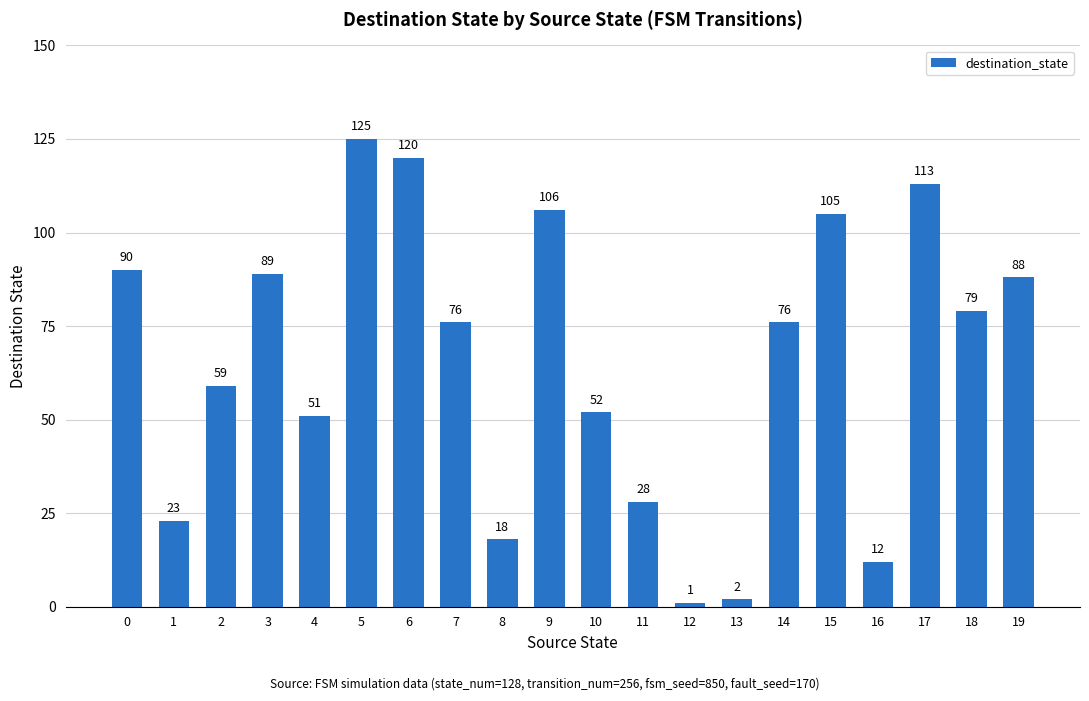

What is the difference between the maximum and minimum values?

124